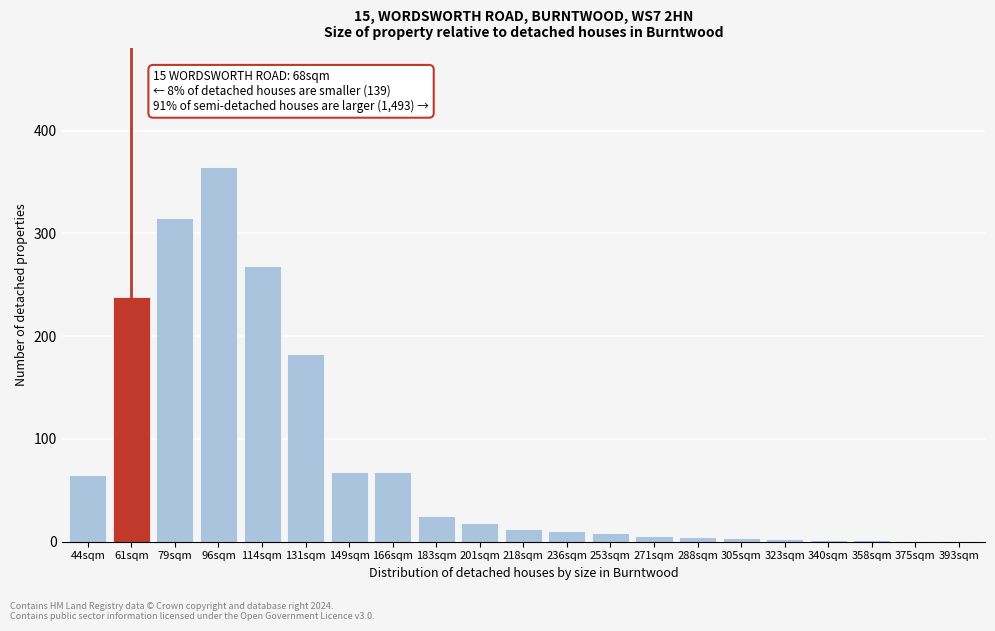

What is the greatest value displayed?

365